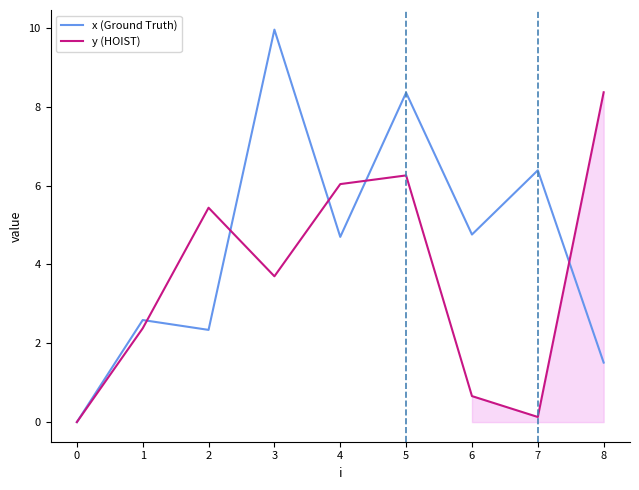

True or false: x (Ground Truth) and y (HOIST) intersect in this chart.

True